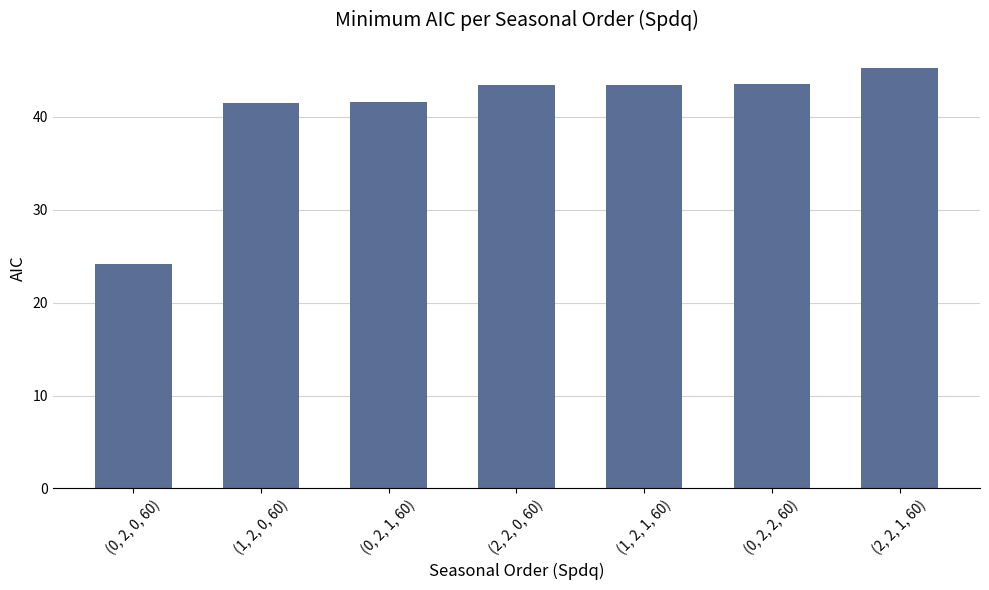

How many distinct data groups are displayed?

1